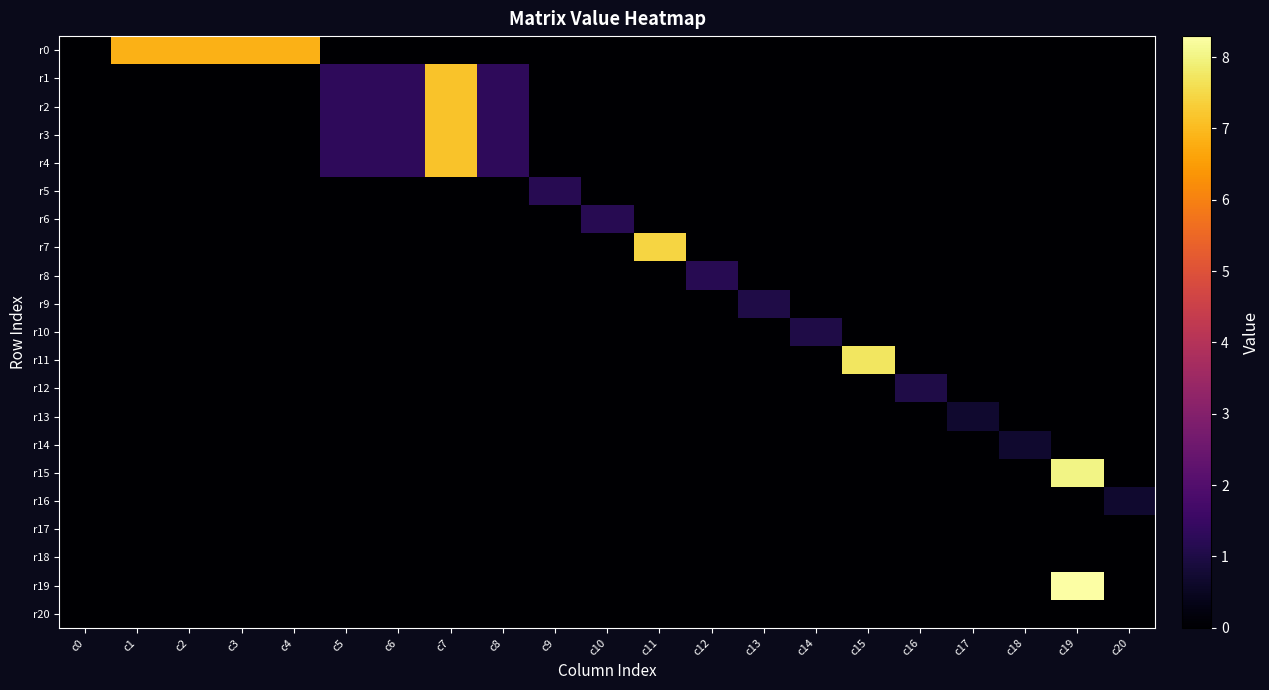

How many categories are shown in the chart?

21